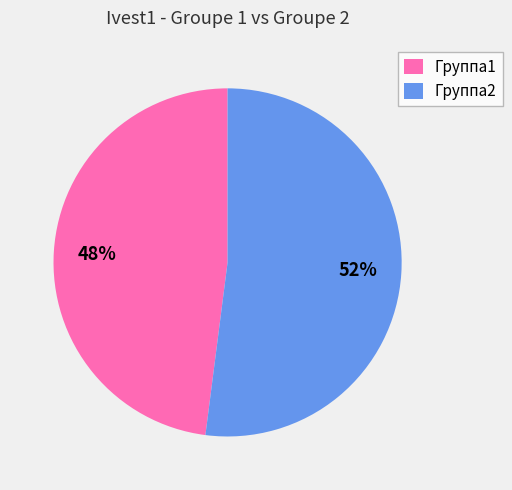

Does Группа2 account for over 50% of the chart?

Yes